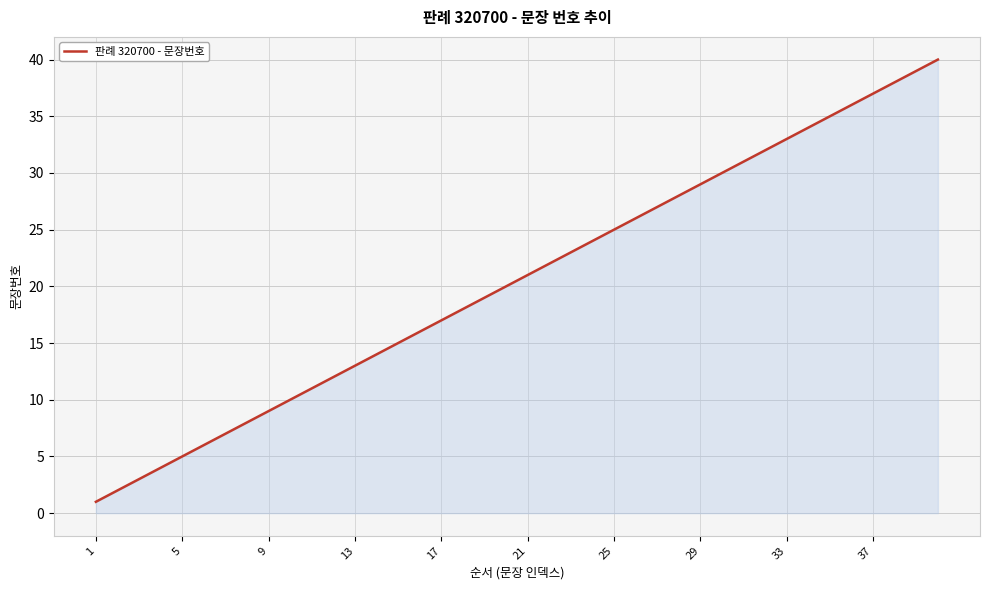

What is the difference between the maximum and minimum values?

39